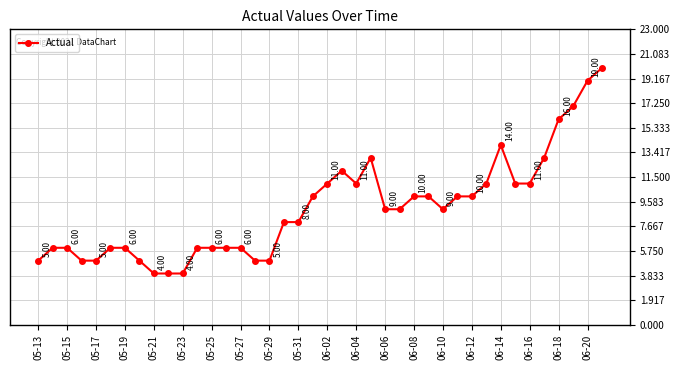

What is the sum of all values?

362